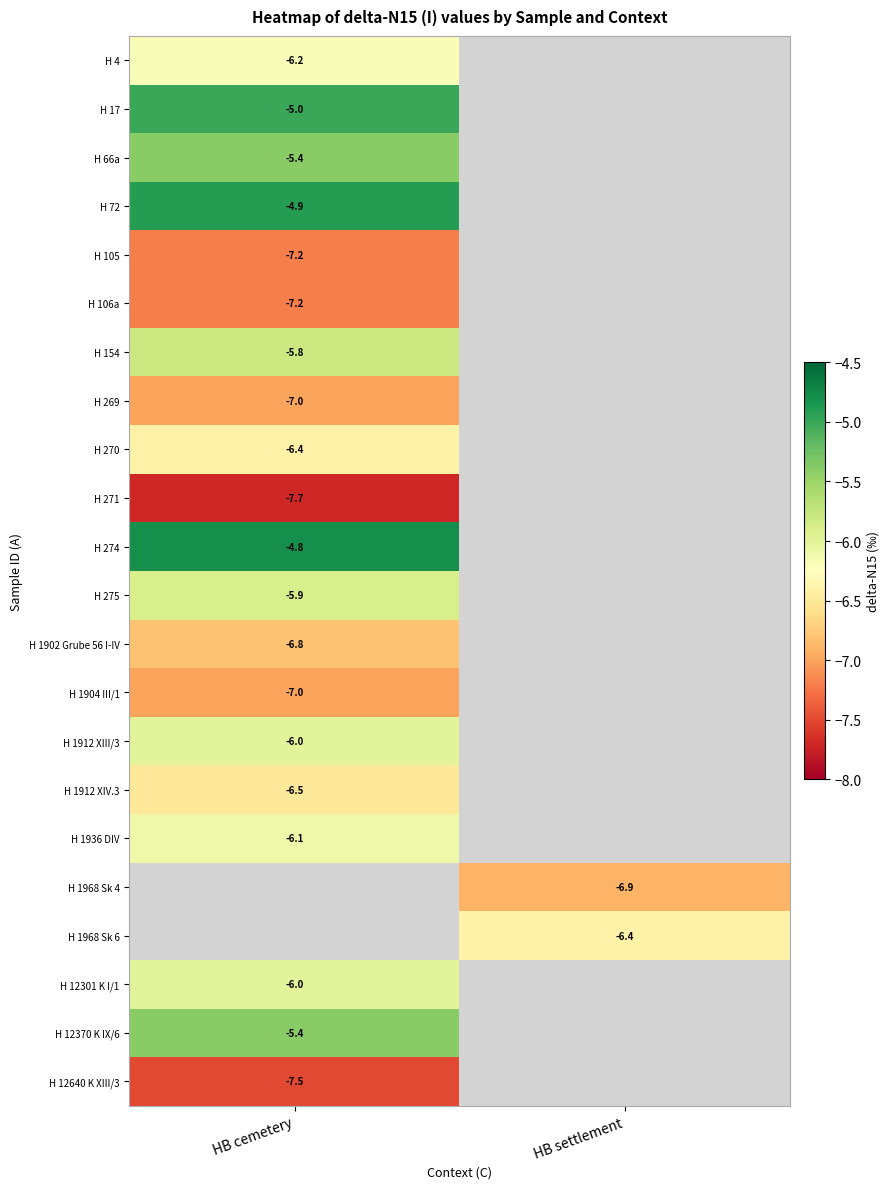

True or false: H 275 has a value of -10.0 at HB cemetery.

False